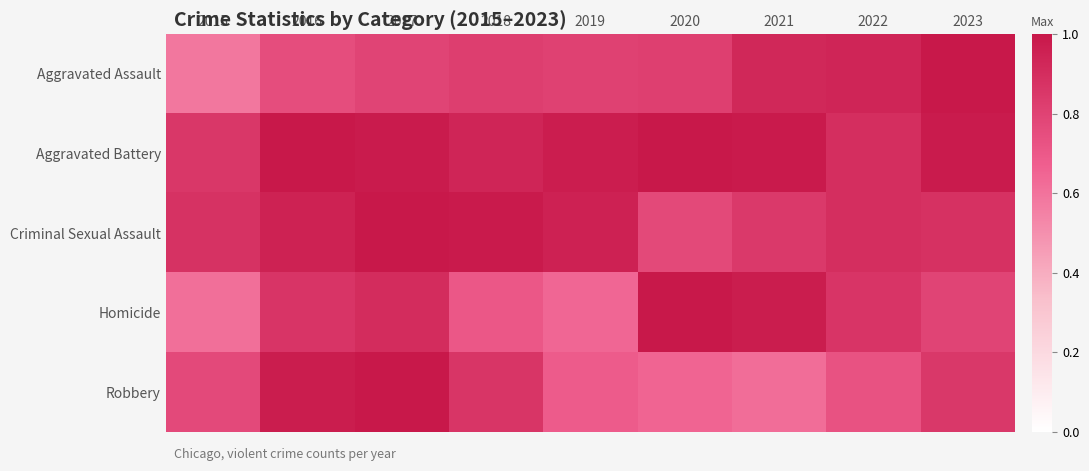

Between 2018 and 2021, which is larger?

2021